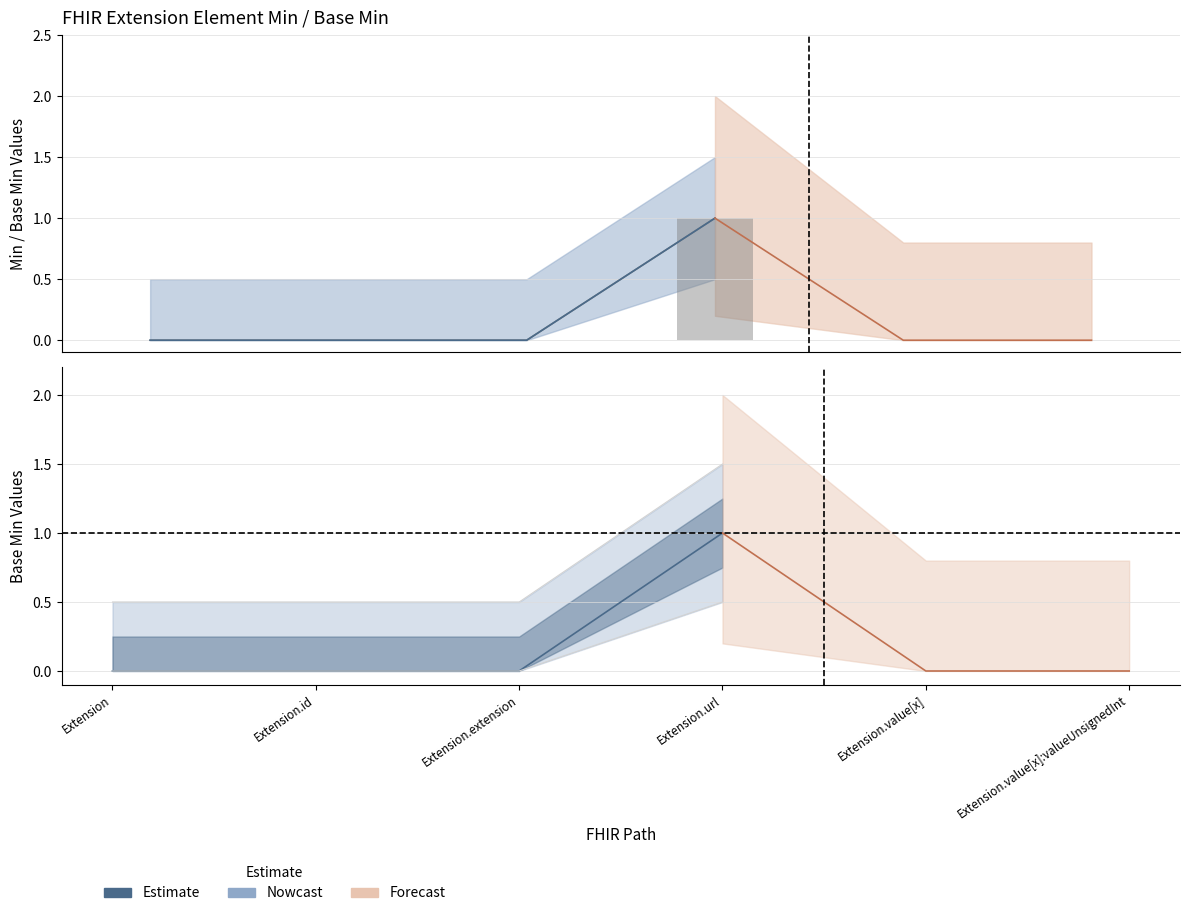

Which category has the lowest value across all series?

Extension